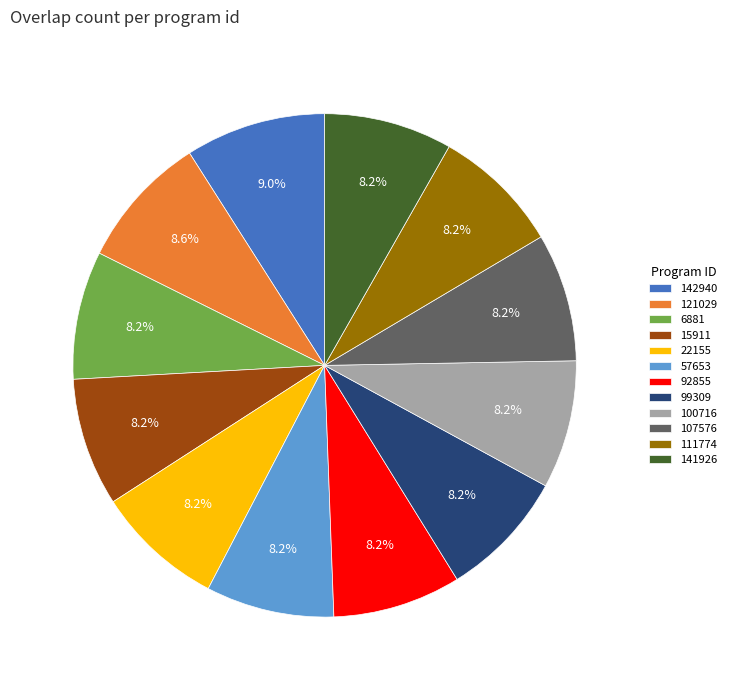

True or false: 100716 accounts for 8% of the total.

True